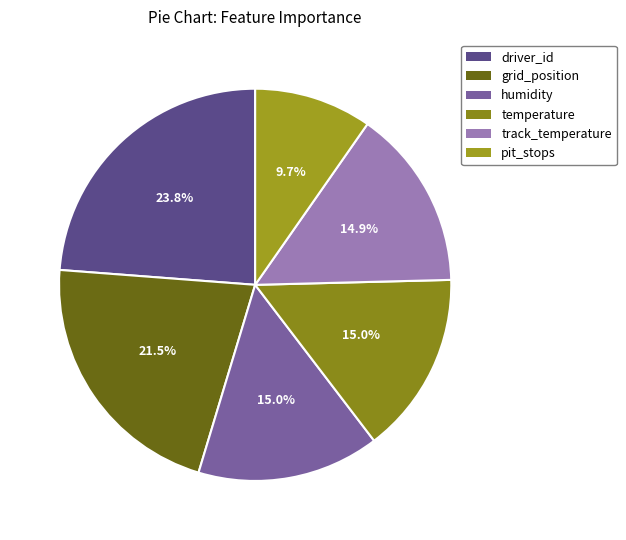

How many slices are in this pie chart?

6